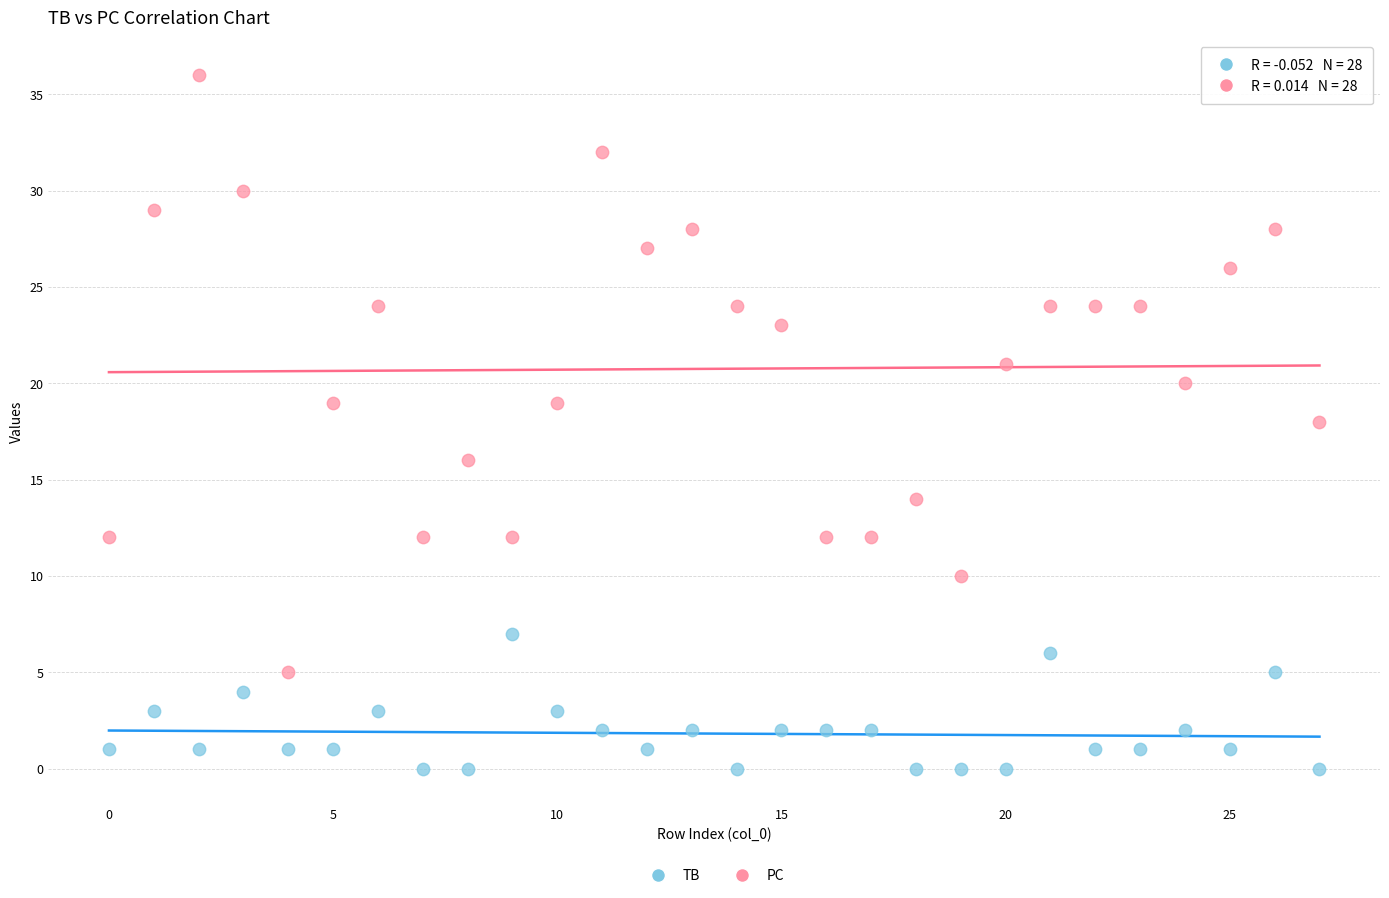

Which series has the widest spread of Y values?

PC